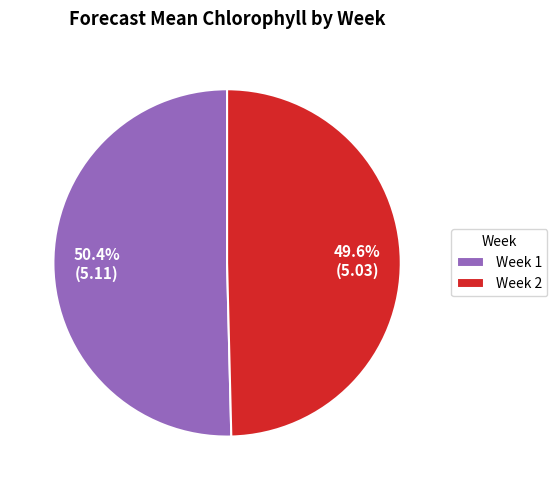

Is it true that Week 2 is 55% of the pie?

False